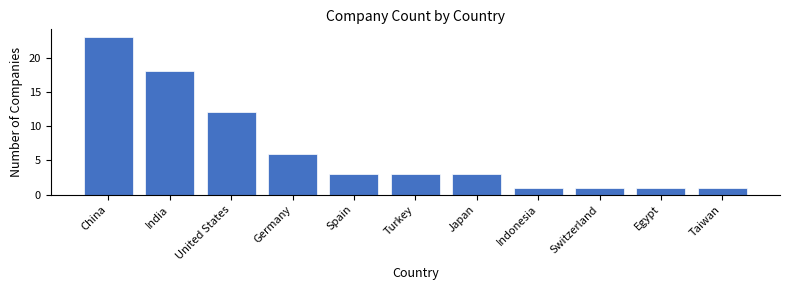

Reading right to left, transcribe all the data shown in this chart.

Taiwan=1	Egypt=1	Switzerland=1	Indonesia=1	Japan=3	Turkey=3	Spain=3	Germany=6	United States=12	India=18	China=23